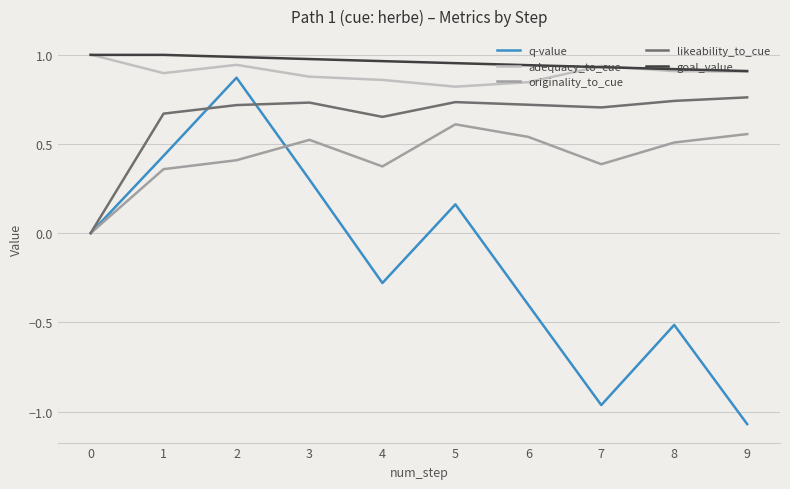

True or false: goal_value and likeability_to_cue cross at least once.

False